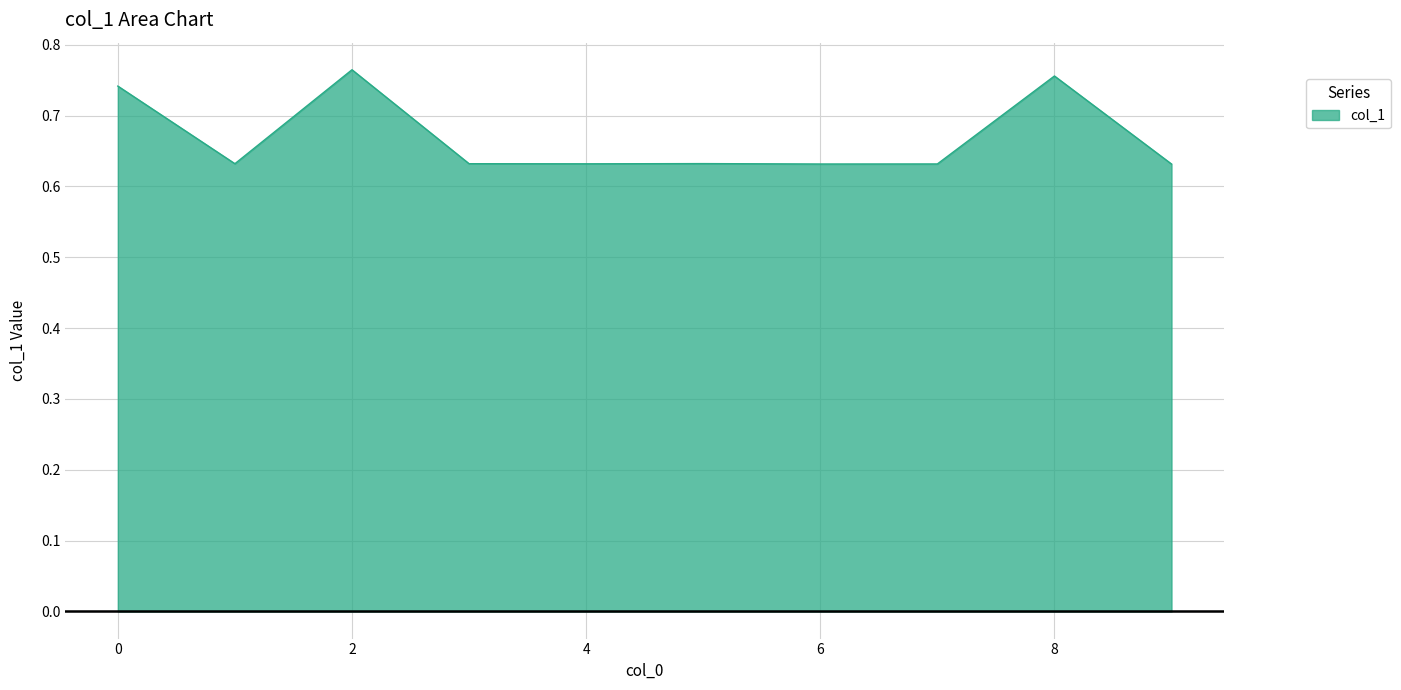

List the labels in order of value, largest first.

2, 8, 0, 5, 3, 1, 4, 7, 6, 9